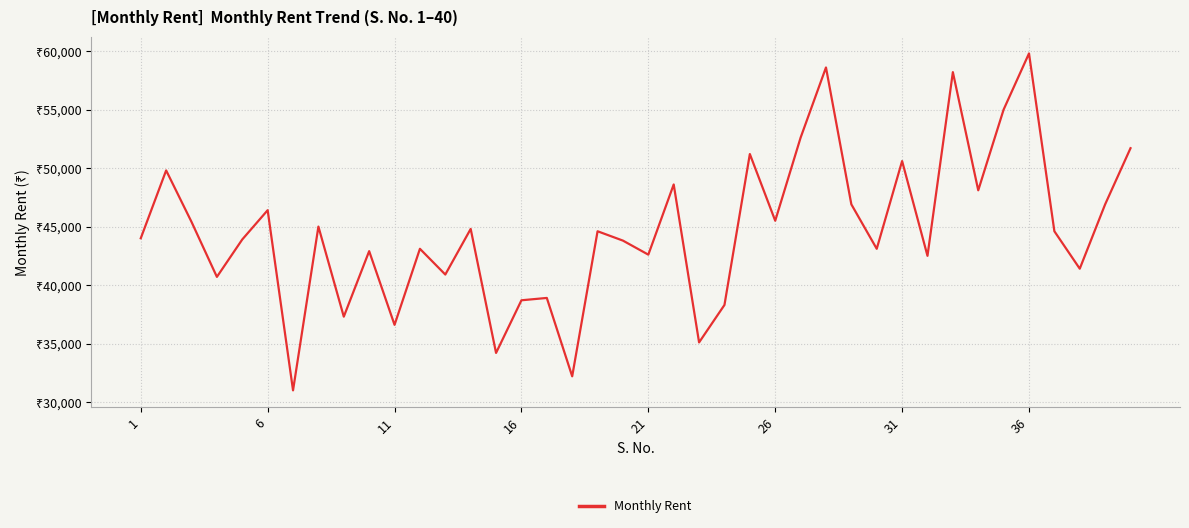

Does the chart display data point markers on the line(s)?

No